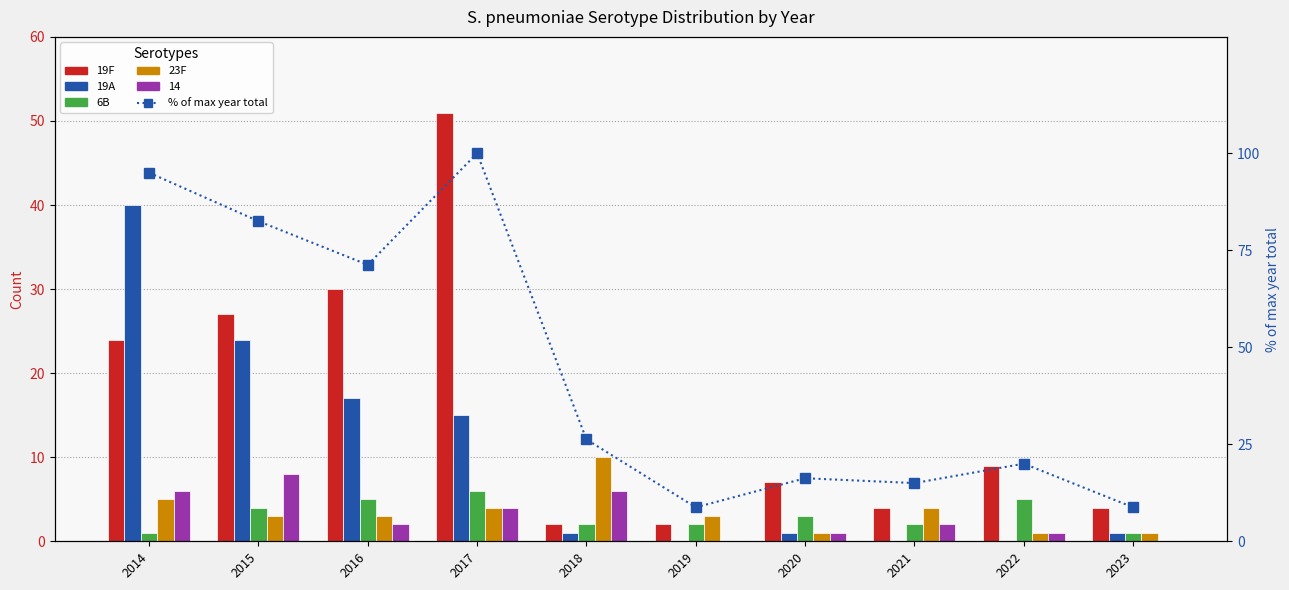

Reading left to right, transcribe all the data shown in this chart.

19F: 2014=24.0	2015=27.0	2016=30.0	2017=51.0	2018=2.0	2019=2.0	2020=7.0	2021=4.0	2022=9.0	2023=4.0
19A: 2014=40.0	2015=24.0	2016=17.0	2017=15.0	2018=1.0	2019=0.0	2020=1.0	2021=0.0	2022=0.0	2023=1.0
6B: 2014=1.0	2015=4.0	2016=5.0	2017=6.0	2018=2.0	2019=2.0	2020=3.0	2021=2.0	2022=5.0	2023=1.0
23F: 2014=5.0	2015=3.0	2016=3.0	2017=4.0	2018=10.0	2019=3.0	2020=1.0	2021=4.0	2022=1.0	2023=1.0
% of max year total: 2014=95.0	2015=82.5	2016=71.2	2017=100.0	2018=26.2	2019=8.8	2020=16.2	2021=15.0	2022=20.0	2023=8.8